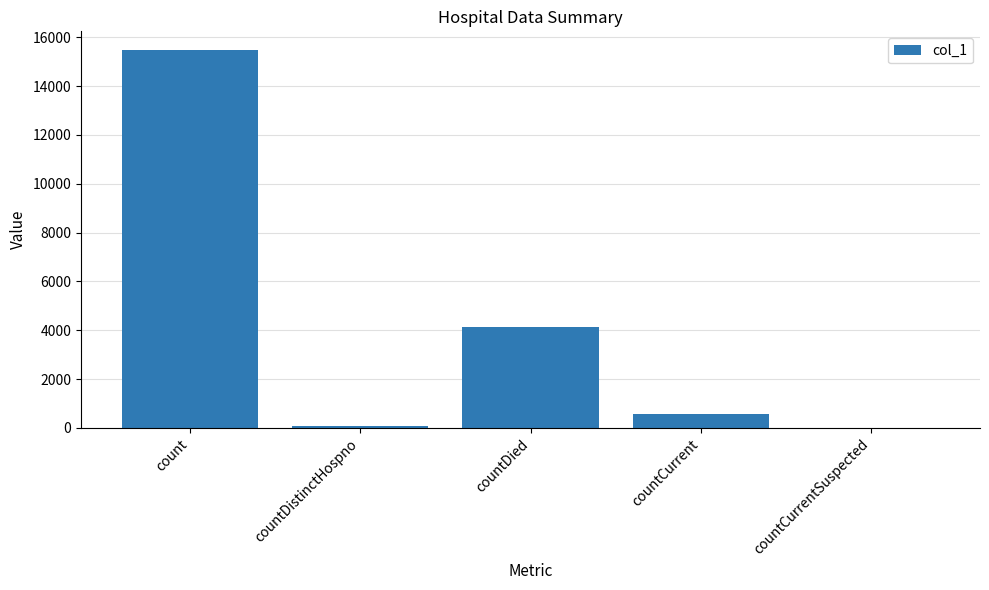

True or false: the data shows 8938 at countCurrentSuspected.

False